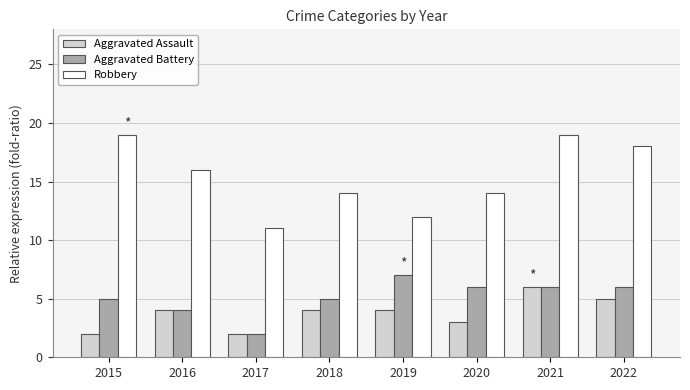

How many categories are shown in the chart?

8